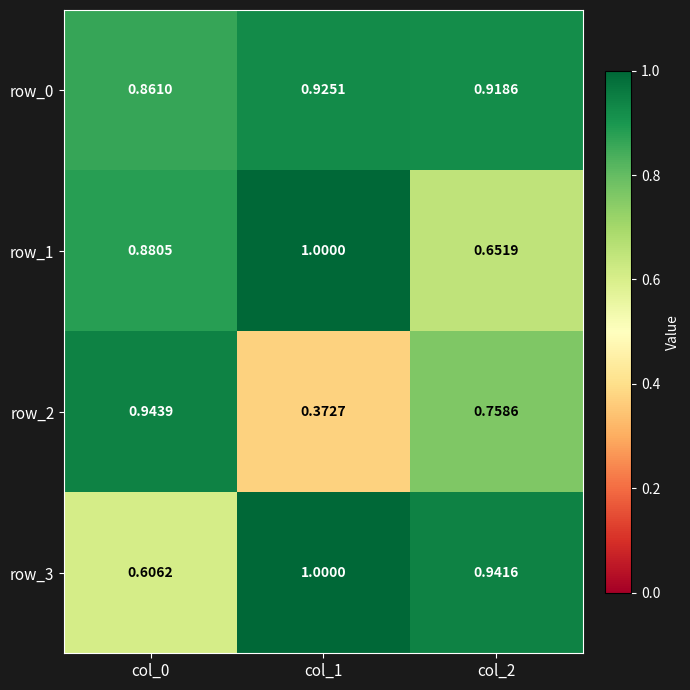

The value of row_3 at col_1 is 1.6. True or false?

False